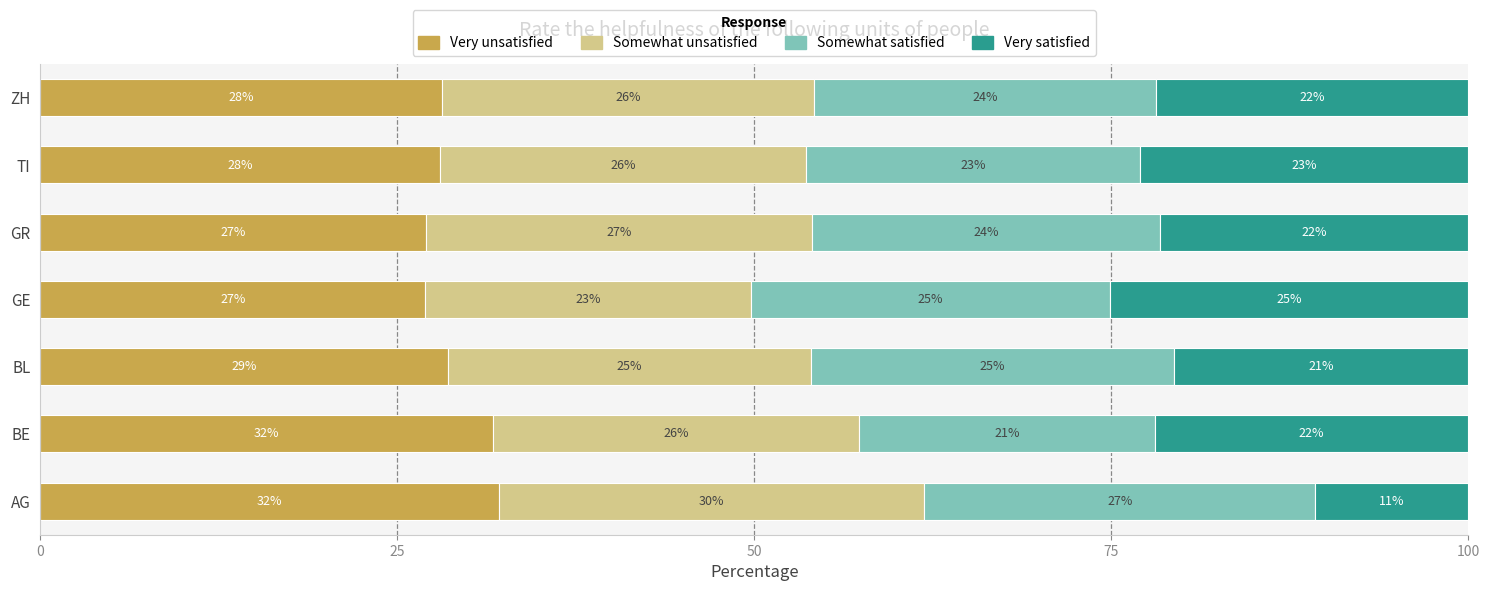

What is the maximum value for Very unsatisfied?

32.1